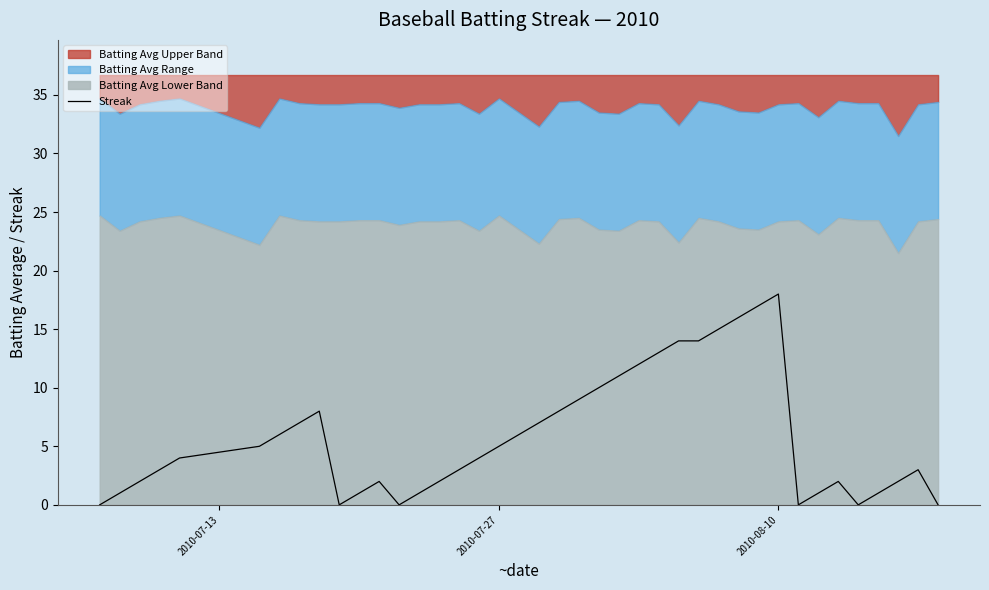

How many lines are shown in the chart?

1